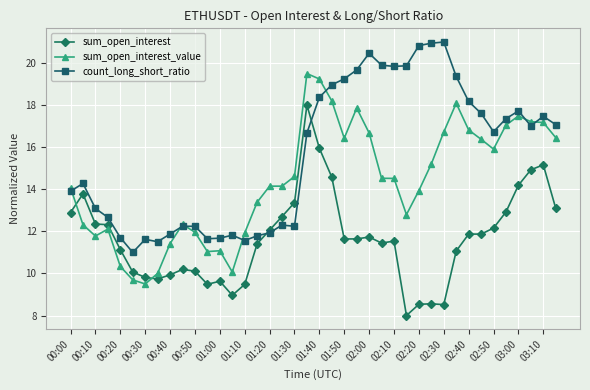

What is the value of the sum_open_interest point at the 28th from the left?

8.0